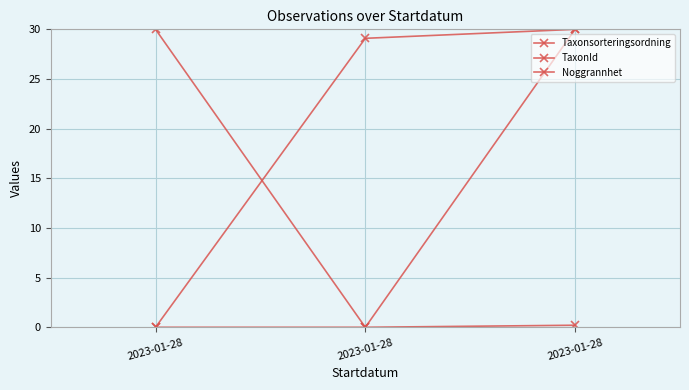

List the labels in order of TaxonId value, smallest first.

2023-01-28, 2023-01-28, 2023-01-28